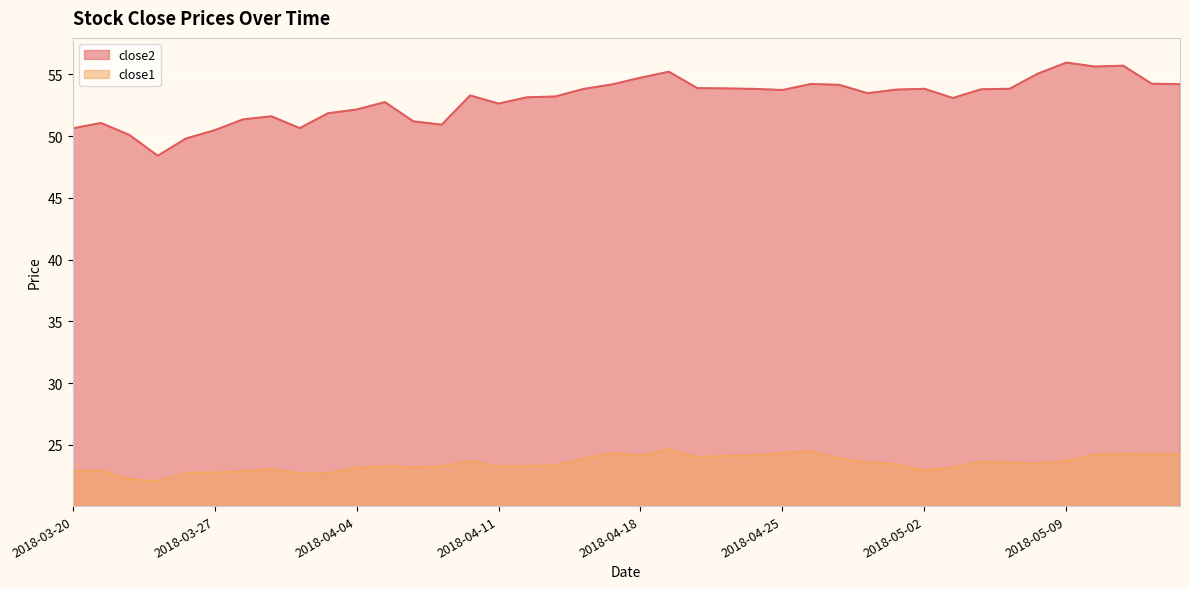

In close2, how many points are higher than both neighbors (excluding endpoints)?

9